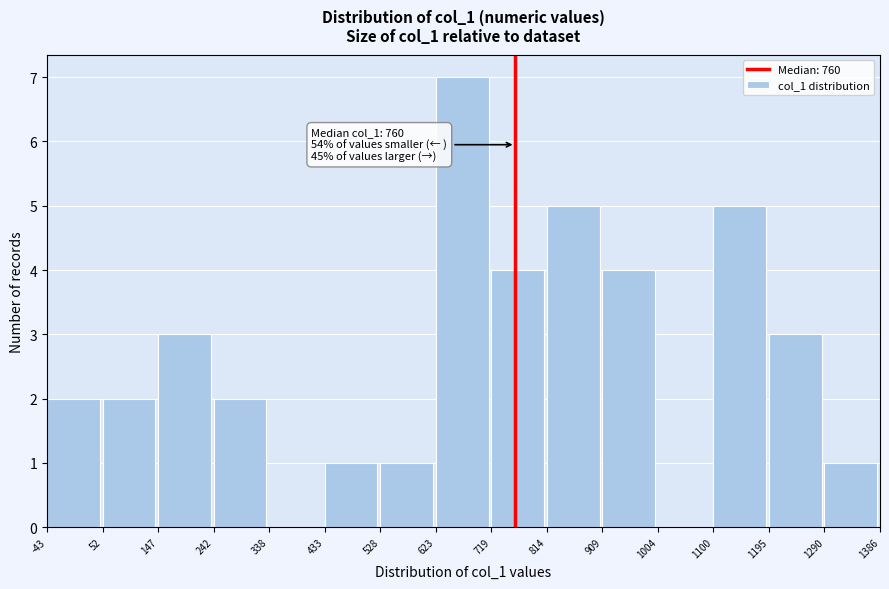

Which range on the x-axis has the tallest bar?

623 to 719